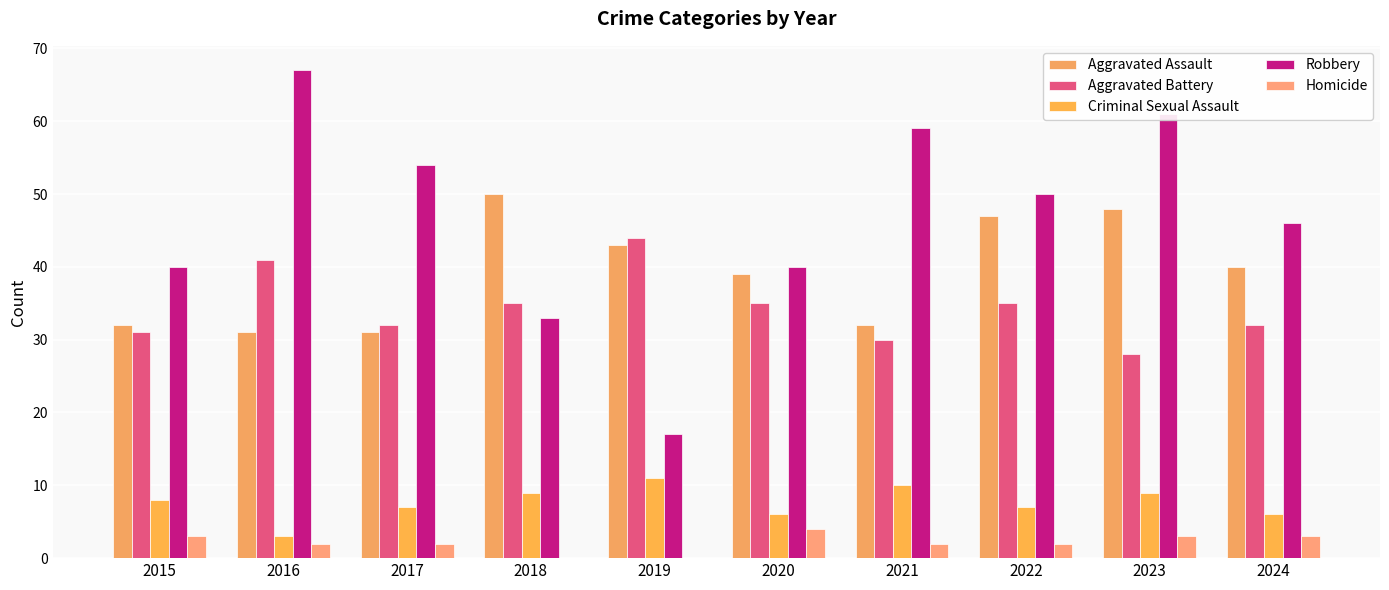

Are the bars grouped side by side (vs. stacked)?

Yes